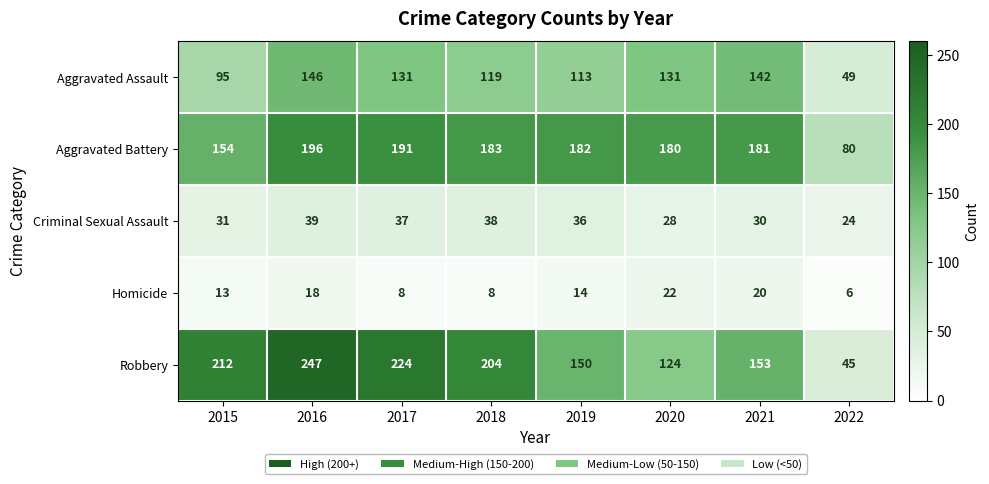

List the series in order of their peak value, highest first.

Robbery, Aggravated Battery, Aggravated Assault, Criminal Sexual Assault, Homicide